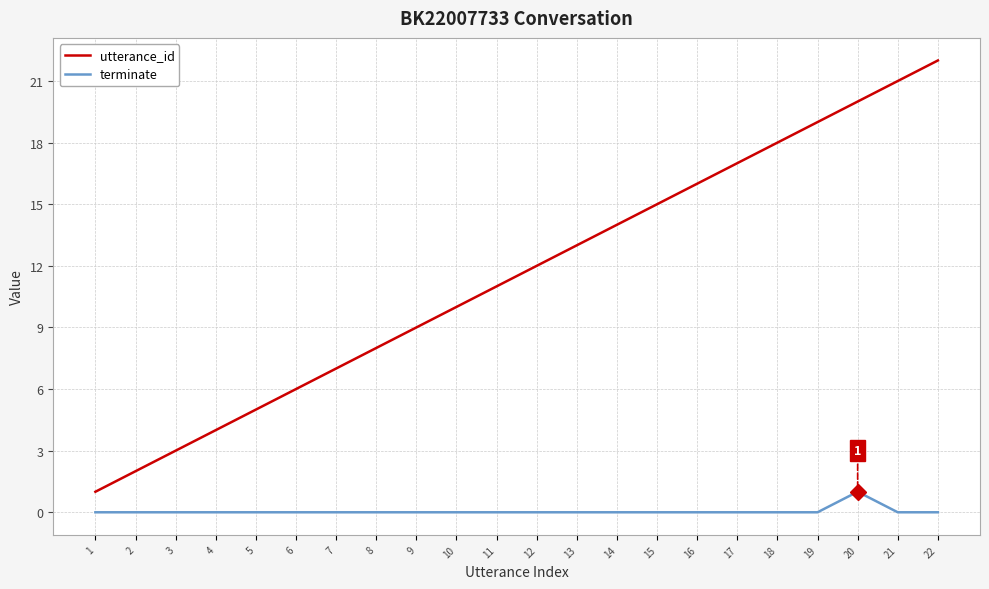

The value of terminate at 17 is -1. True or false?

False